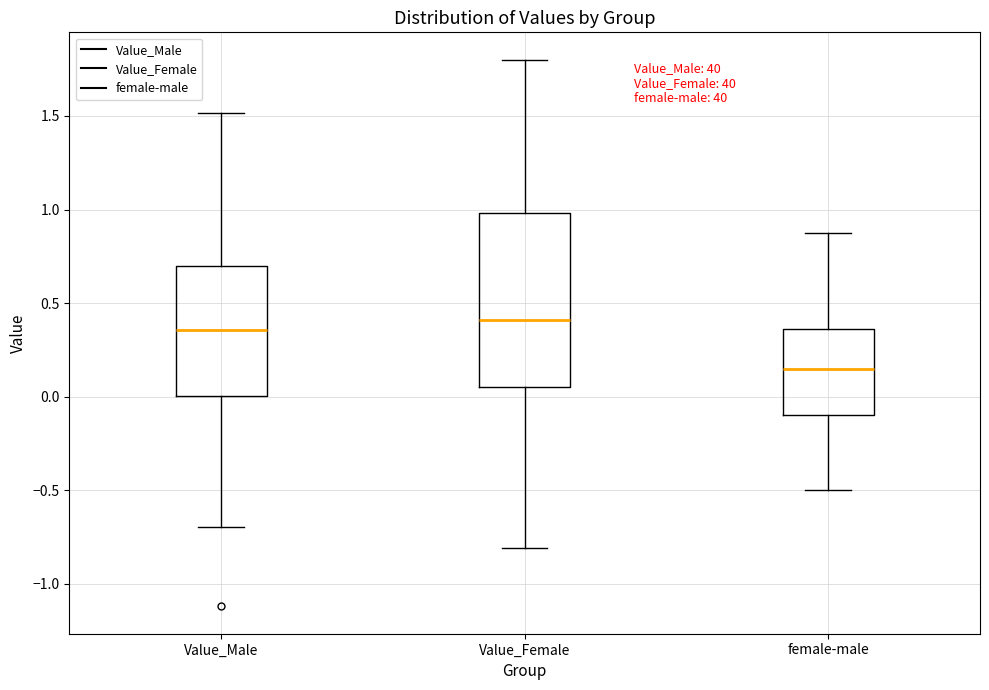

Where does the median line of the box for female-male sit on the y-axis? The values are not printed on the chart, so give them approximately, as read against the axis.

0.15